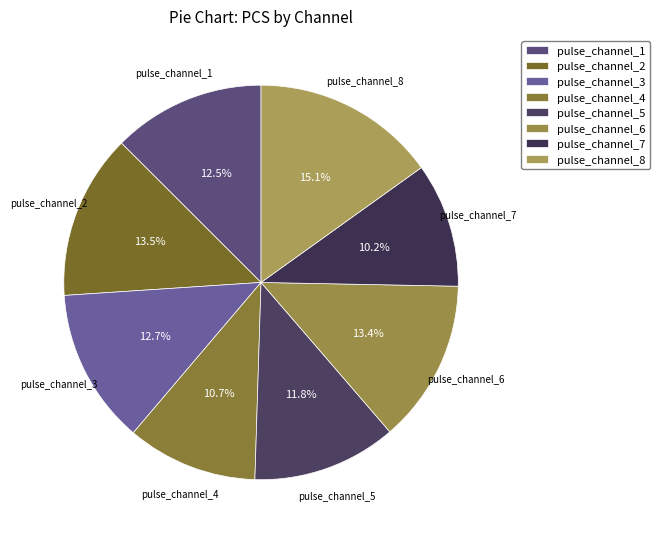

To the nearest percent, what is the combined percentage of pulse_channel_3 and pulse_channel_7?

23%